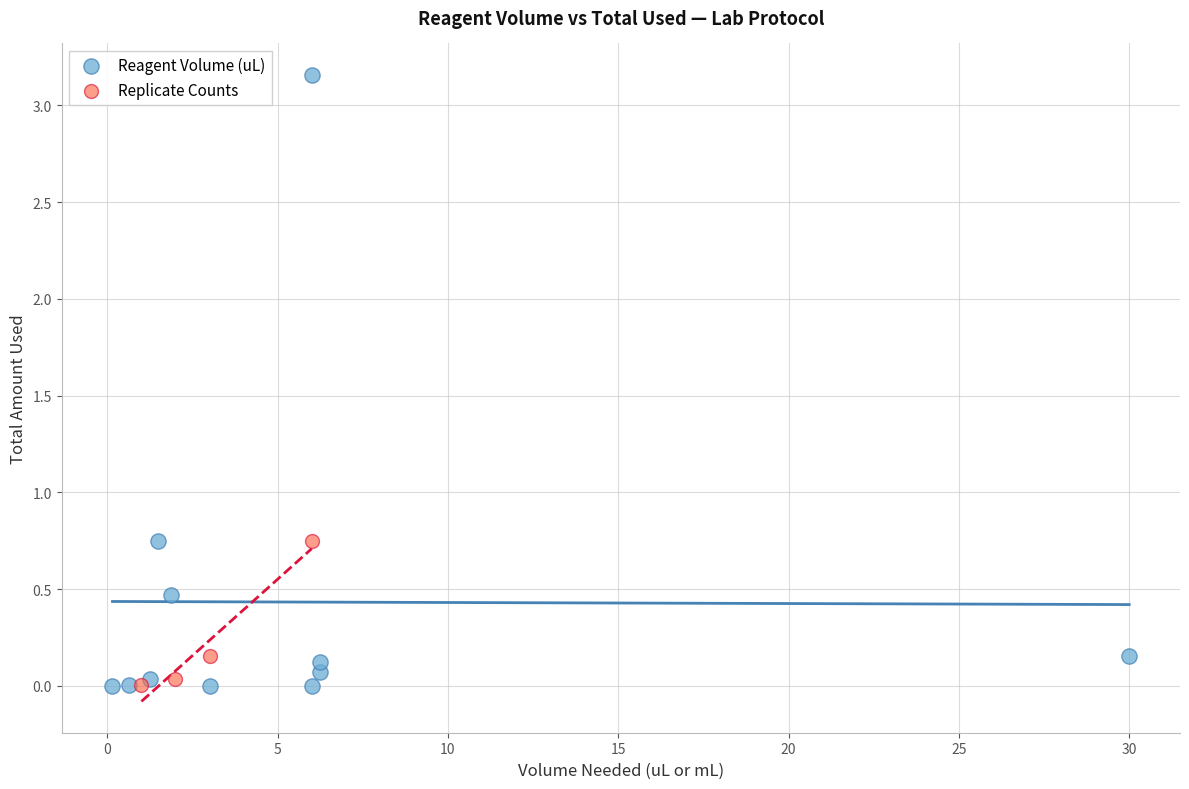

Which series has the widest spread of Y values?

Reagent Volume (uL)